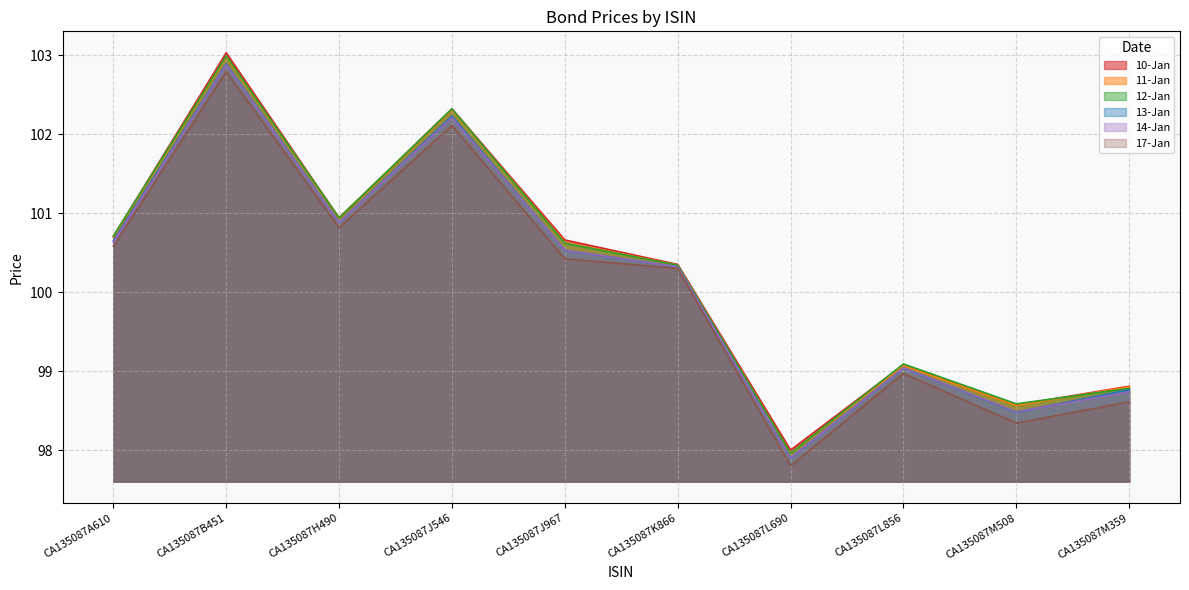

Reading left to right, transcribe all the data shown in this chart.

10-Jan: CA135087A610=100.7	CA135087B451=103.0	CA135087H490=100.9	CA135087J546=102.3	CA135087J967=100.7	CA135087K866=100.3	CA135087L690=98.0	CA135087L856=99.1	CA135087M508=98.6	CA135087M359=98.8
11-Jan: CA135087A610=100.7	CA135087B451=103.0	CA135087H490=100.9	CA135087J546=102.3	CA135087J967=100.6	CA135087K866=100.3	CA135087L690=98.0	CA135087L856=99.1	CA135087M508=98.6	CA135087M359=98.8
12-Jan: CA135087A610=100.7	CA135087B451=103.0	CA135087H490=100.9	CA135087J546=102.3	CA135087J967=100.6	CA135087K866=100.3	CA135087L690=98.0	CA135087L856=99.1	CA135087M508=98.6	CA135087M359=98.8
13-Jan: CA135087A610=100.7	CA135087B451=102.9	CA135087H490=100.9	CA135087J546=102.2	CA135087J967=100.5	CA135087K866=100.3	CA135087L690=97.9	CA135087L856=99.0	CA135087M508=98.5	CA135087M359=98.8
14-Jan: CA135087A610=100.6	CA135087B451=102.9	CA135087H490=100.9	CA135087J546=102.2	CA135087J967=100.5	CA135087K866=100.3	CA135087L690=97.9	CA135087L856=99.0	CA135087M508=98.5	CA135087M359=98.7
17-Jan: CA135087A610=100.6	CA135087B451=102.8	CA135087H490=100.8	CA135087J546=102.1	CA135087J967=100.4	CA135087K866=100.3	CA135087L690=97.8	CA135087L856=99.0	CA135087M508=98.3	CA135087M359=98.6